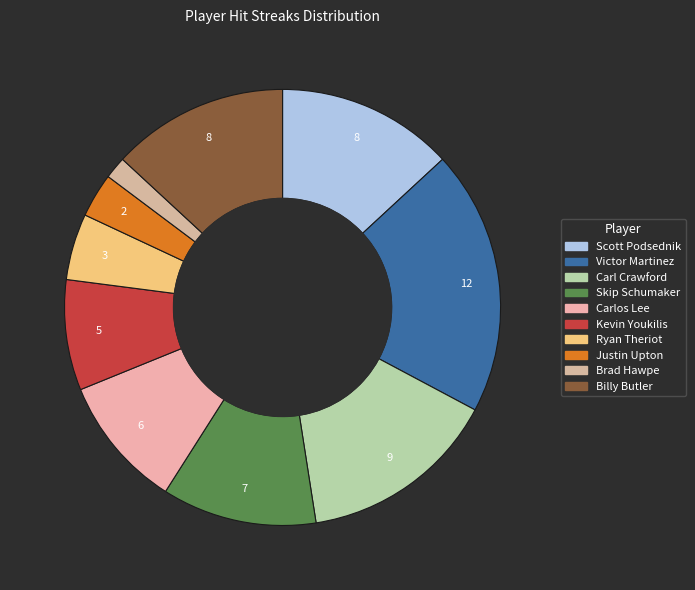

True or false: Carlos Lee accounts for 2% of the total.

False